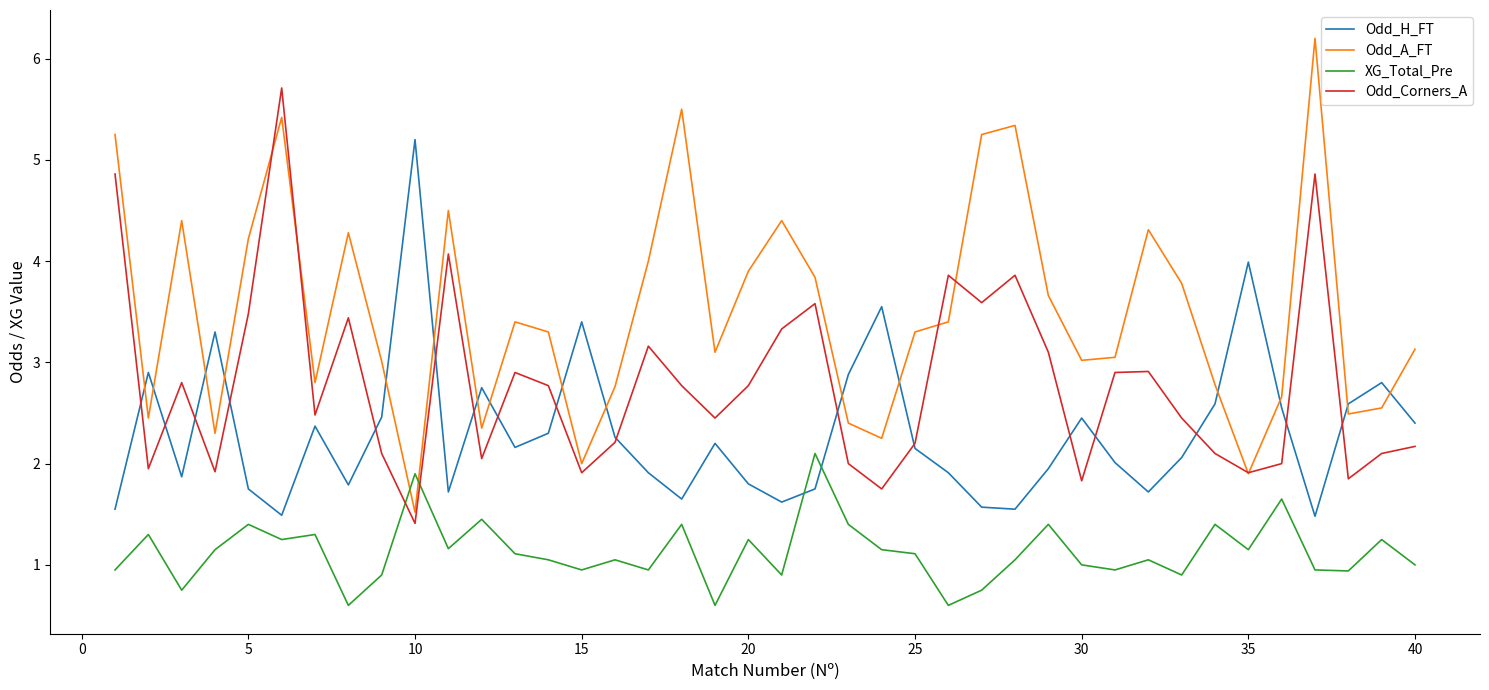

Is this an area chart (filled region under the line)?

No